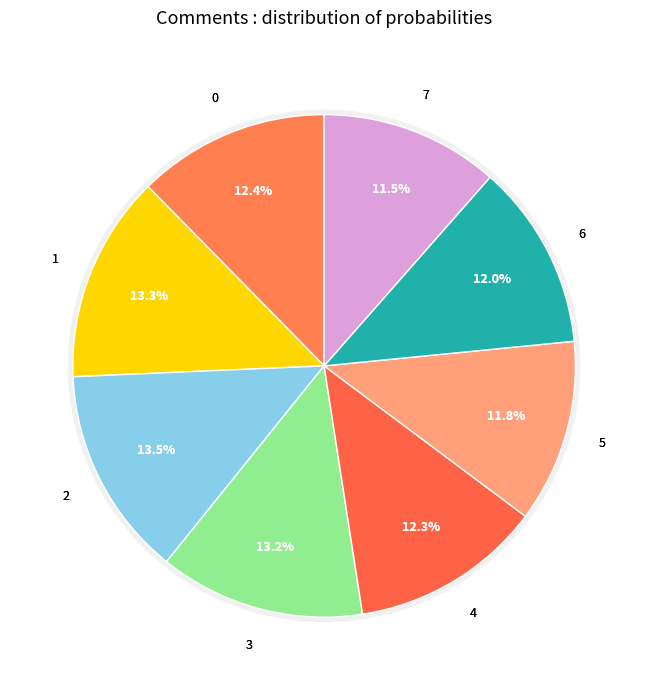

What is the smallest slice in the pie chart?

7